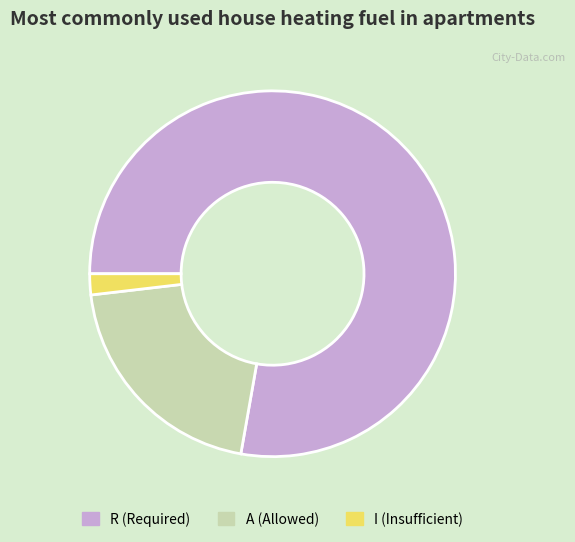

What is the smallest slice in the pie chart?

I